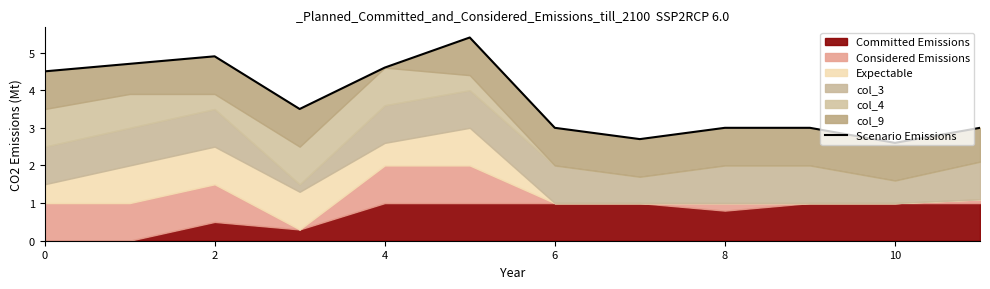

How many interior local peaks (higher than both neighbors) does the data have?

2